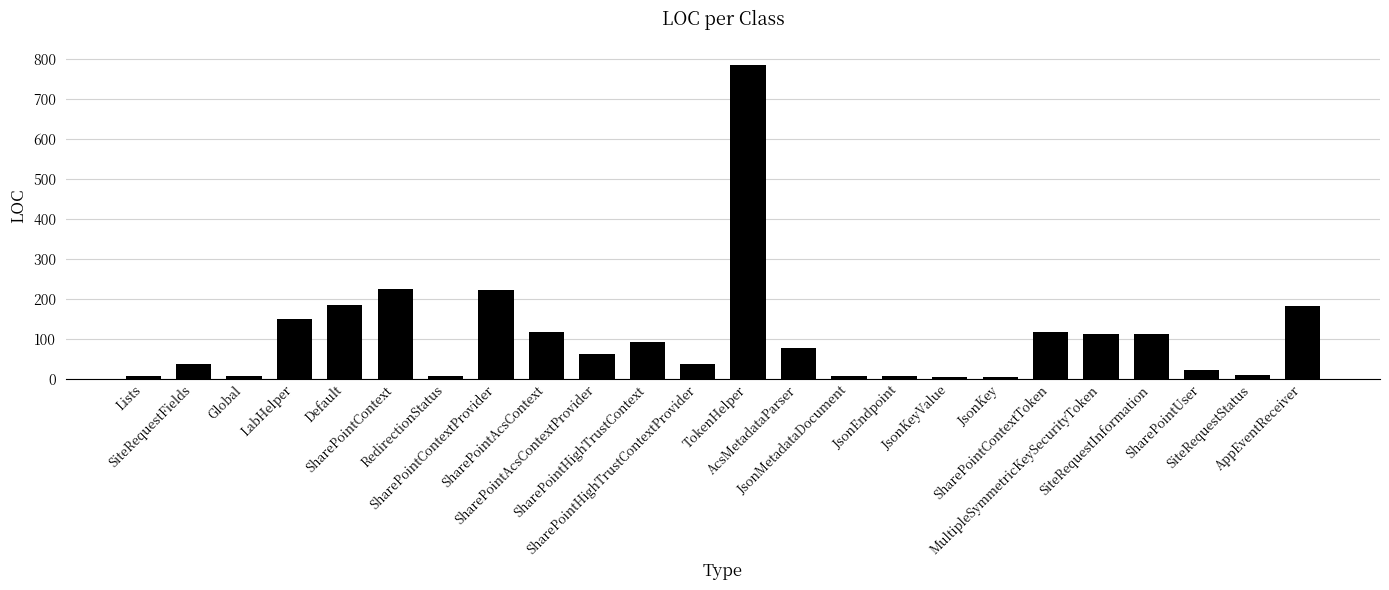

What is the maximum value shown in the chart?

785